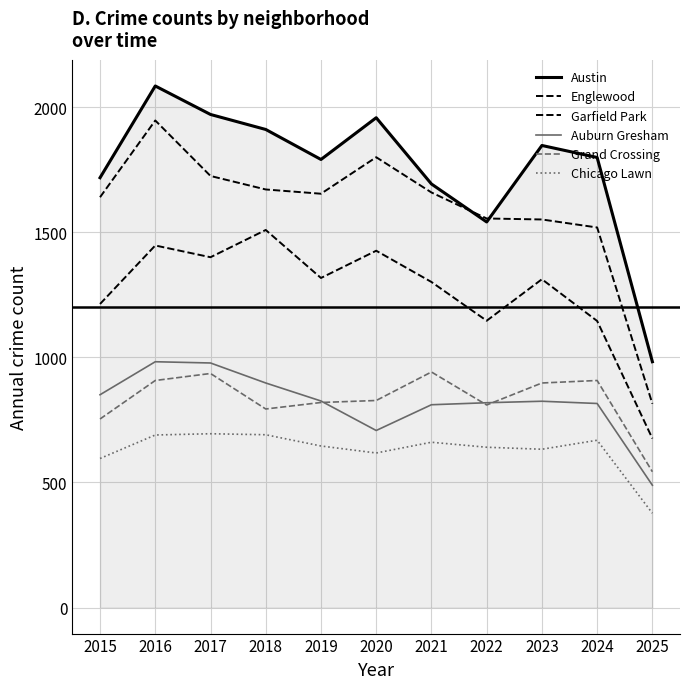

Is this an area chart (filled region under the line)?

Yes